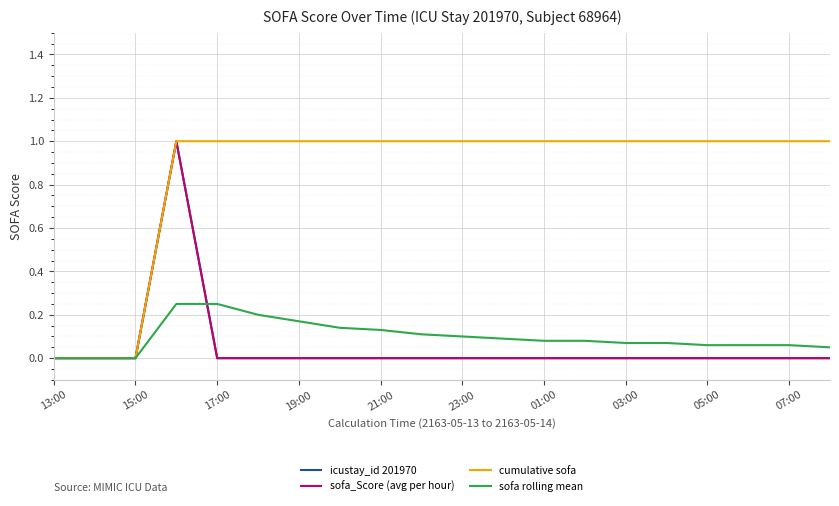

Is this an area chart (filled region under the line)?

No